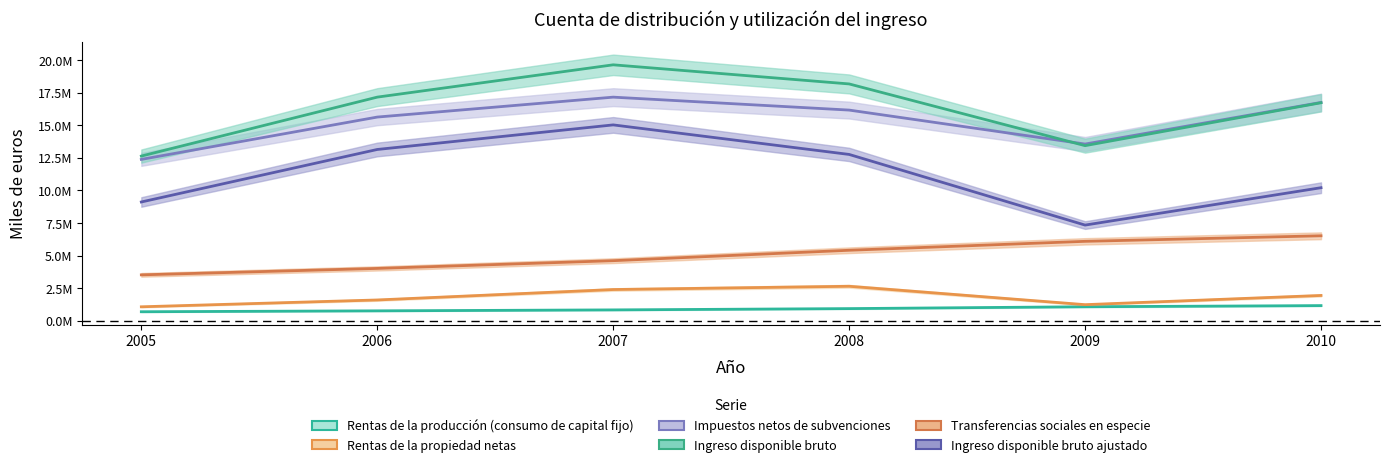

Is this an area chart (filled region under the line)?

No